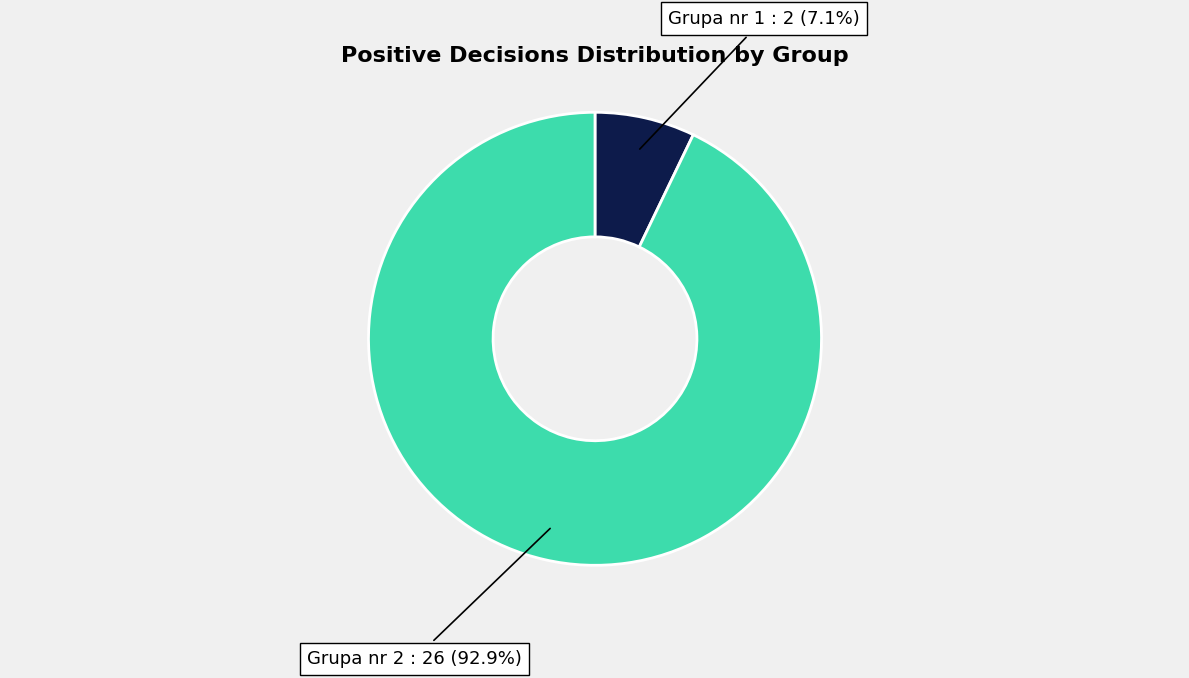

To the nearest percent, what percentage of the pie is Grupa nr 1?

7%